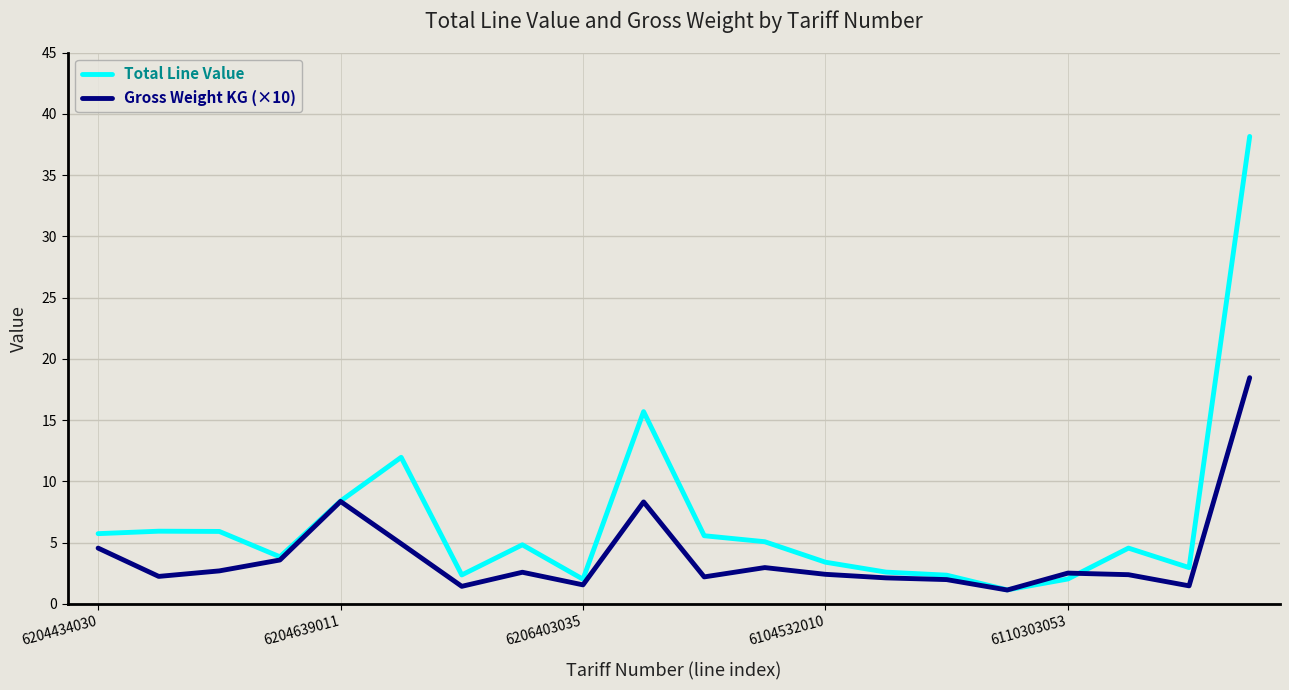

Rank the series by their average value, from lowest to highest.

Gross Weight KG (×10), Total Line Value